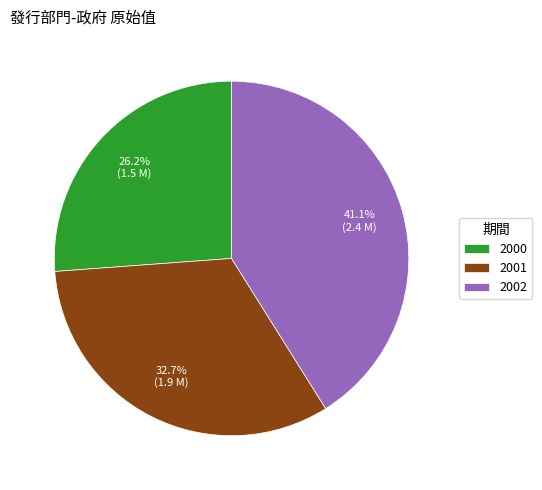

Is it true that 2001 is 33% of the pie?

True